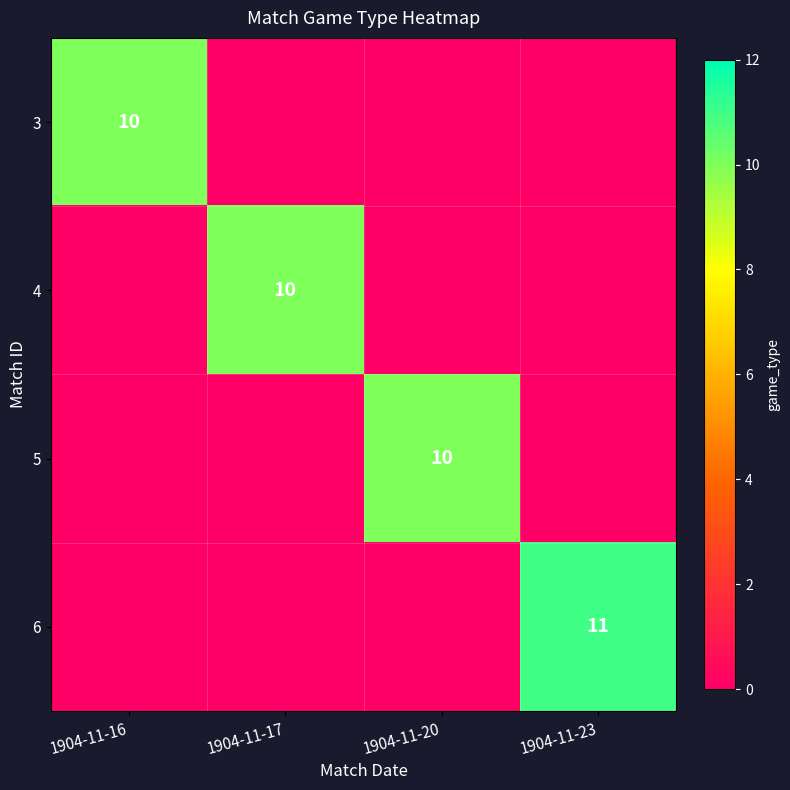

The value of 4 at 1904-11-17 is 18. True or false?

False